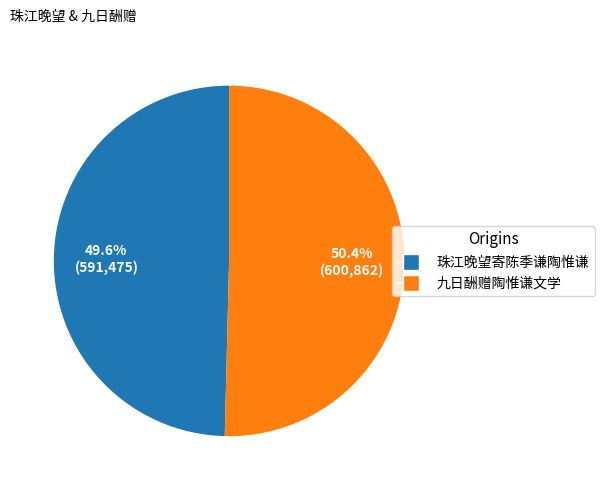

What is the largest slice in the pie chart?

九日酬赠陶惟谦文学